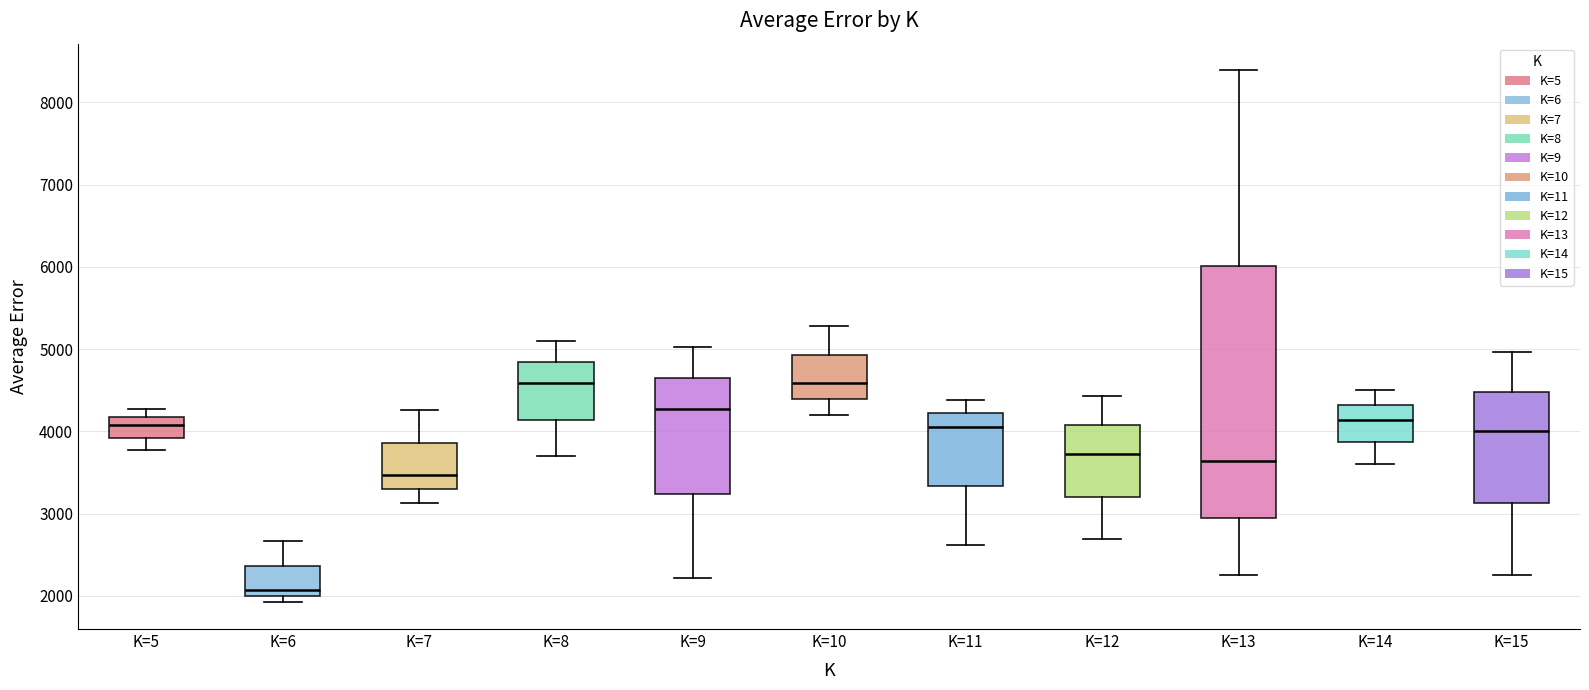

Reading left to right, read every box against the y-axis: the position of its median line, the range the box covers, and the ends of its whiskers. The values are not printed on the chart, so give them approximately, as read against the axis.

K=5: median 4100, box 3900 to 4200, whiskers 3800 to 4300
K=6: median 2100, box 2000 to 2400, whiskers 1900 to 2700
K=7: median 3500, box 3300 to 3900, whiskers 3100 to 4300
K=8: median 4600, box 4100 to 4800, whiskers 3700 to 5100
K=9: median 4300, box 3200 to 4600, whiskers 2200 to 5000
K=10: median 4600, box 4400 to 4900, whiskers 4200 to 5300
K=11: median 4100, box 3300 to 4200, whiskers 2600 to 4400
K=12: median 3700, box 3200 to 4100, whiskers 2700 to 4400
K=13: median 3600, box 2900 to 6000, whiskers 2300 to 8400
K=14: median 4100, box 3900 to 4300, whiskers 3600 to 4500
K=15: median 4000, box 3100 to 4500, whiskers 2300 to 5000